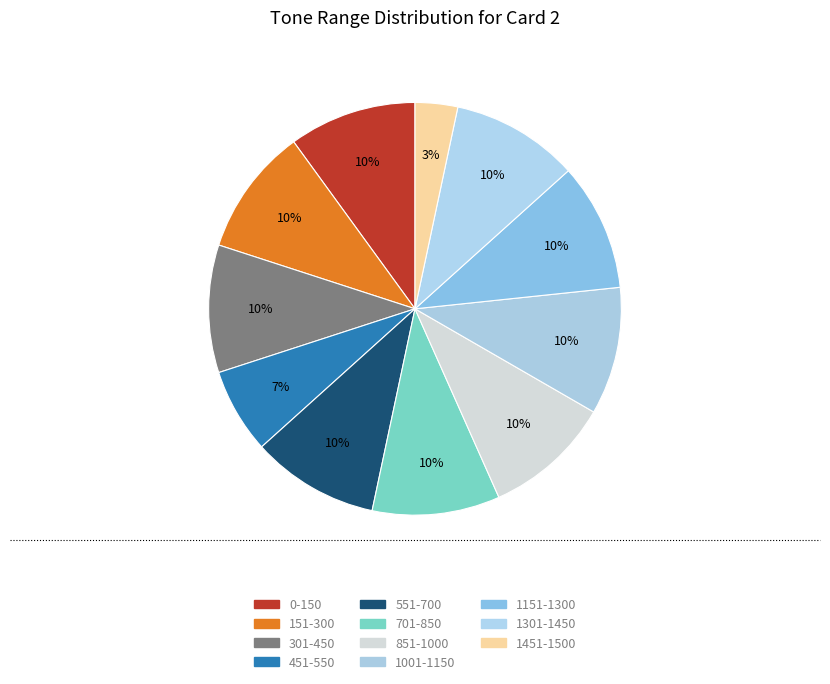

Count the number of slices in the pie.

11